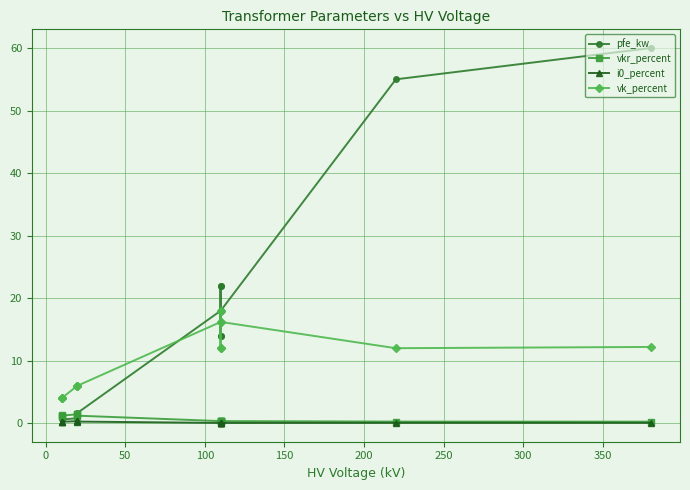

Which series has the widest spread of values?

pfe_kw